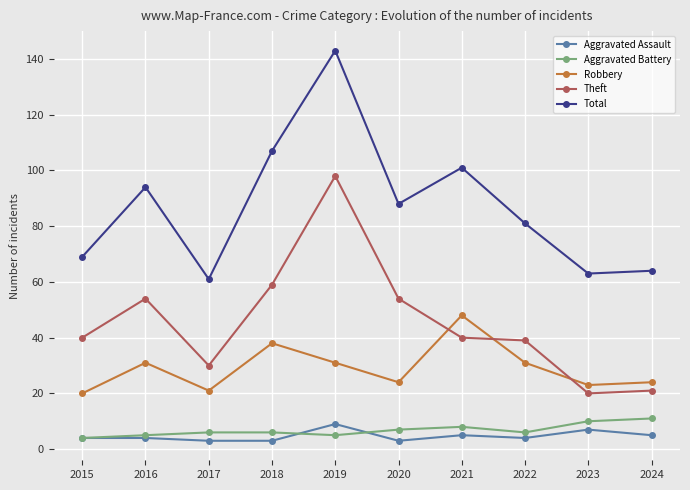

What is the minimum value shown in the chart?

3